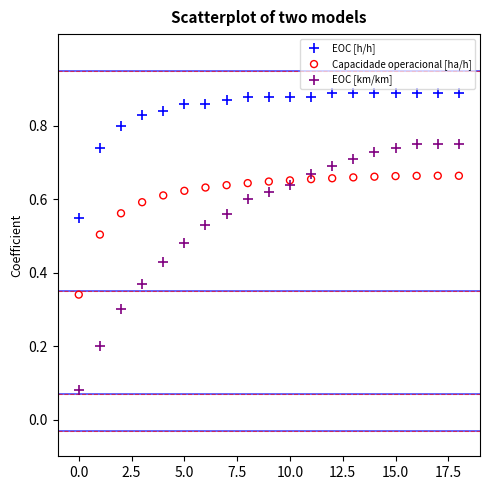

Which series has the largest Y range (max minus min)?

EOC [km/km]